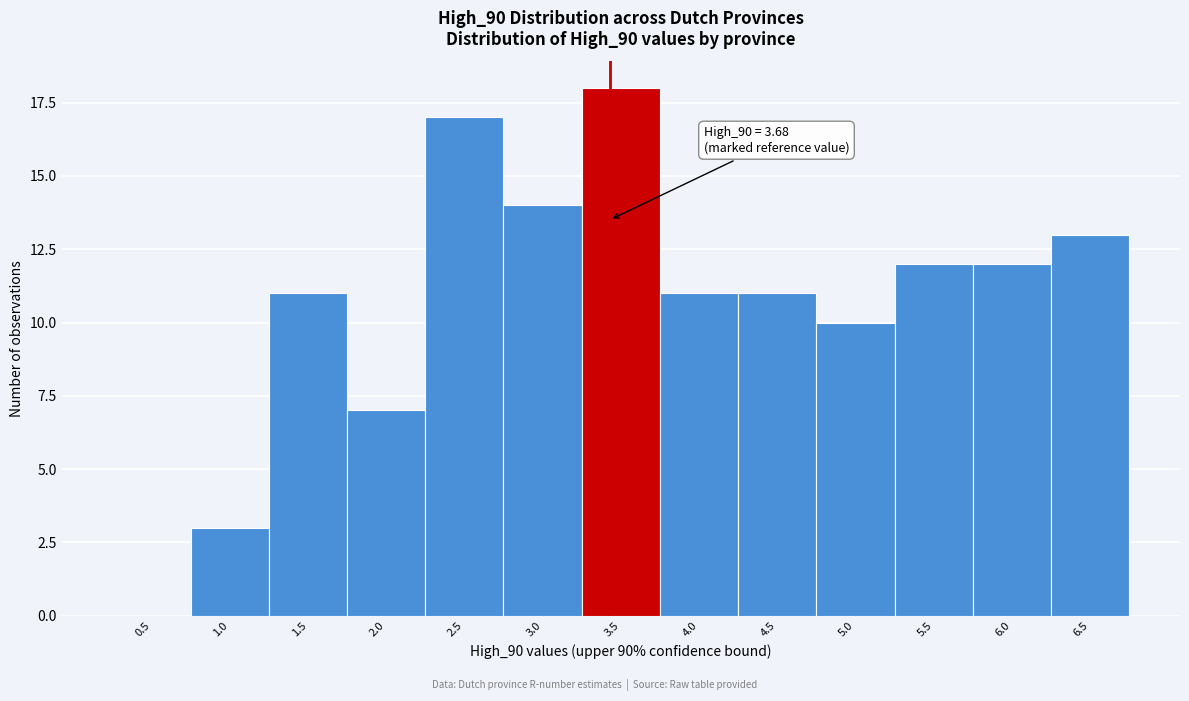

Reading left to right, what are all the values shown in this chart?

0.5=0	1.0=3	1.5=11	2.0=7	2.5=17	3.0=14	3.5=18	4.0=11	4.5=11	5.0=10	5.5=12	6.0=12	6.5=13